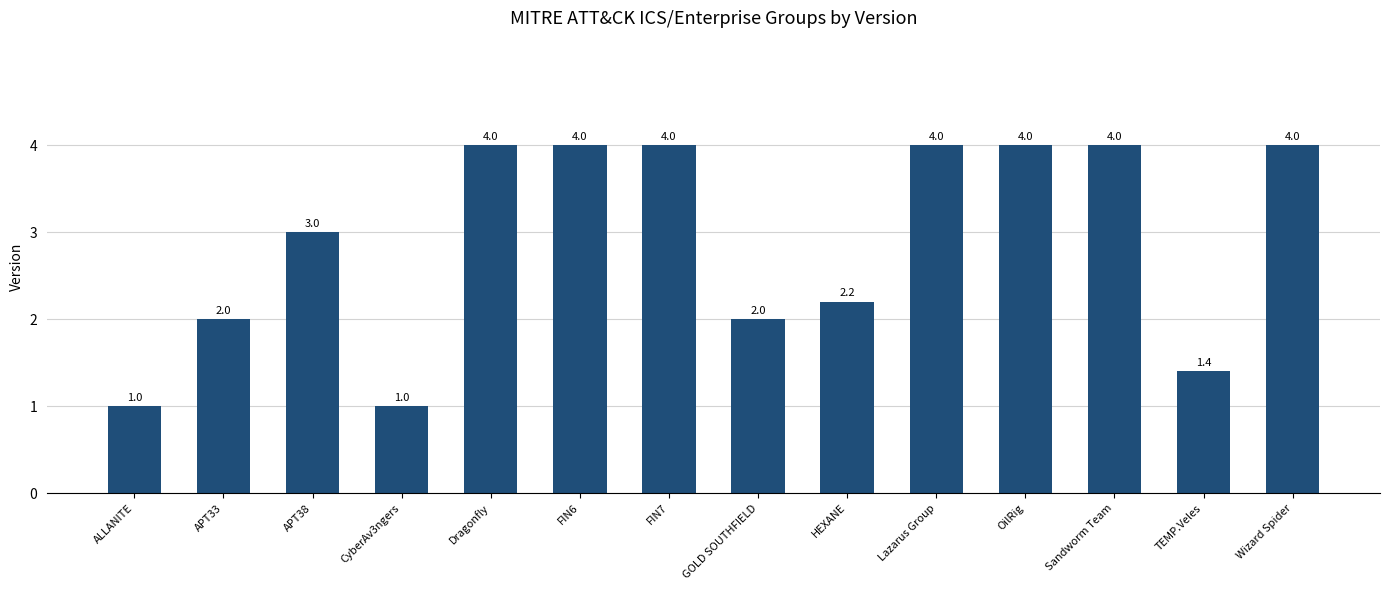

Read the value at TEMP.Veles.

1.4